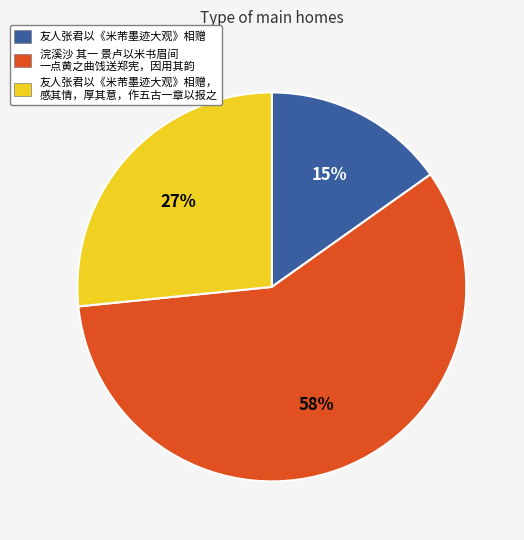

Which category has the biggest portion of the pie?

浣溪沙 其一 景卢以米书眉间 一点黄之曲饯送郑宪，因用其韵